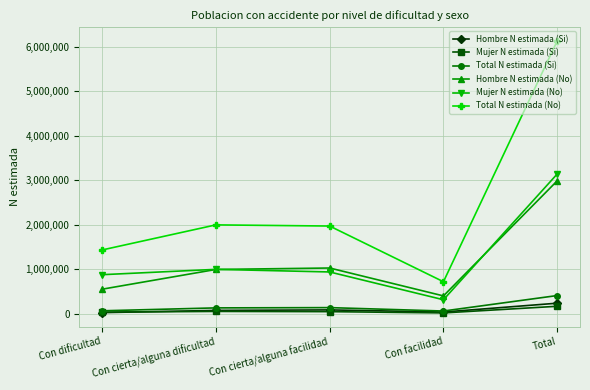

True or false: Hombre N estimada (Si) and Mujer N estimada (No) intersect in this chart.

False